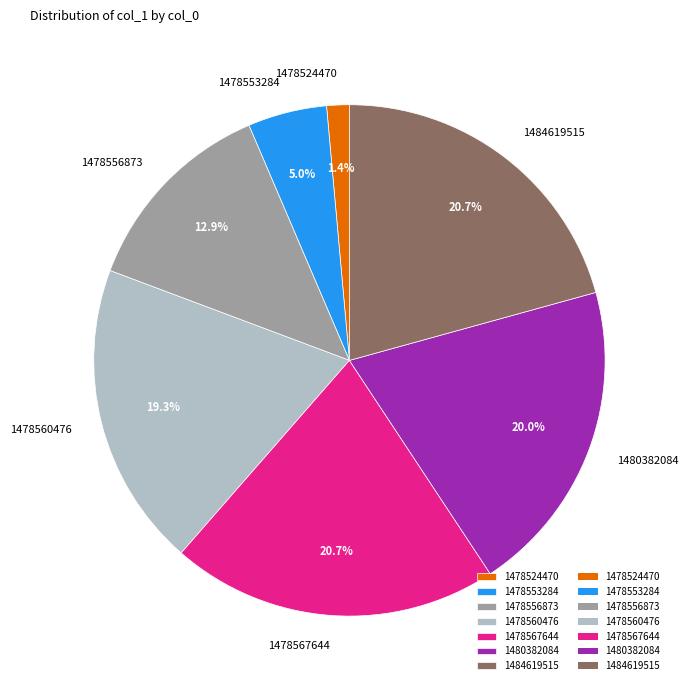

To the nearest percent, what is the difference between the 1480382084 and 1478553284 slice percentages?

15%